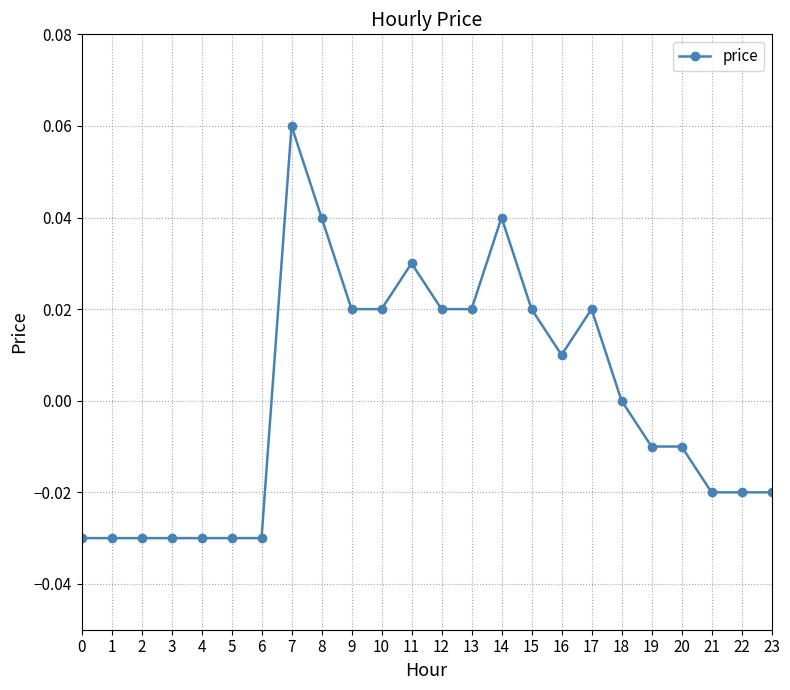

The value at 21 is -0.0. True or false?

True